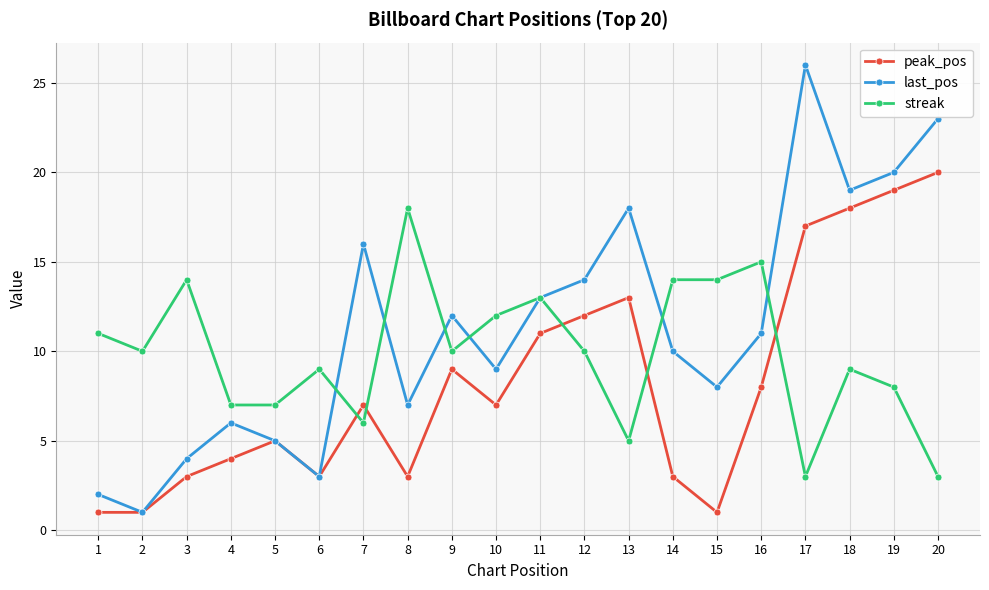

Which series has the largest total across all categories?

last_pos